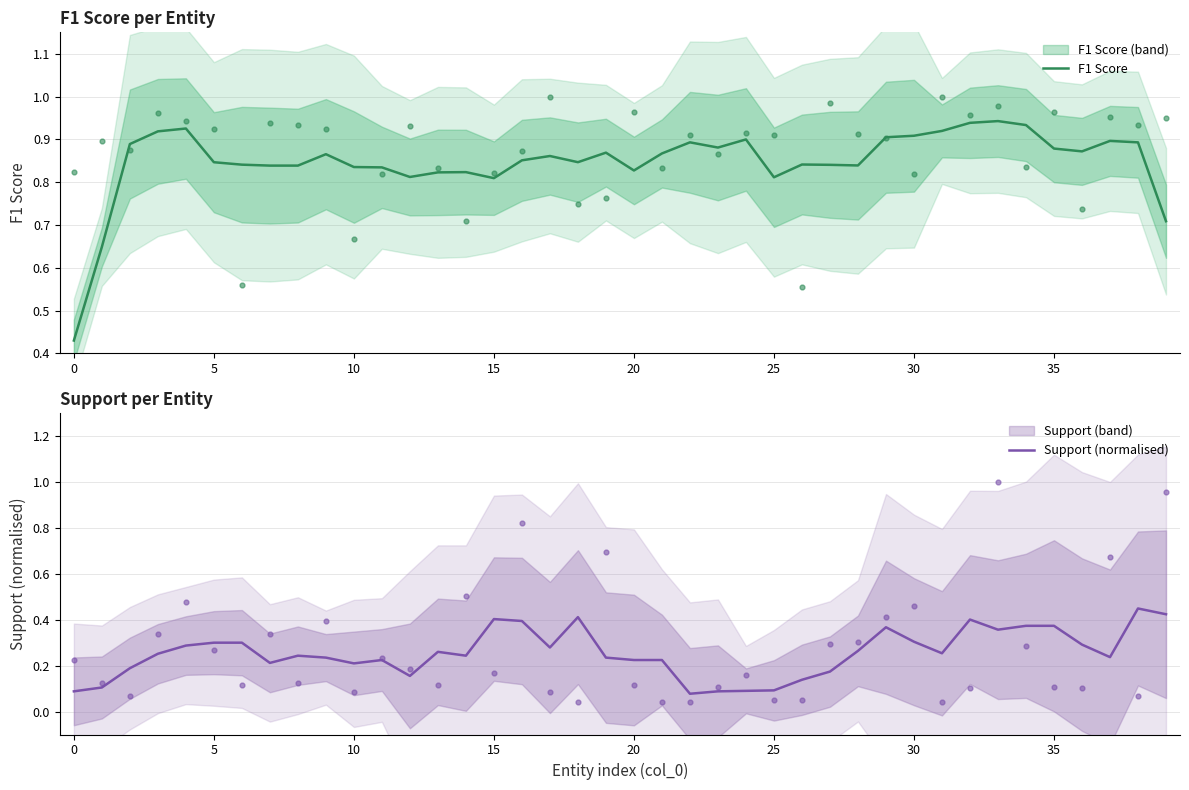

At how many categories does at least one series exceed 0?

40